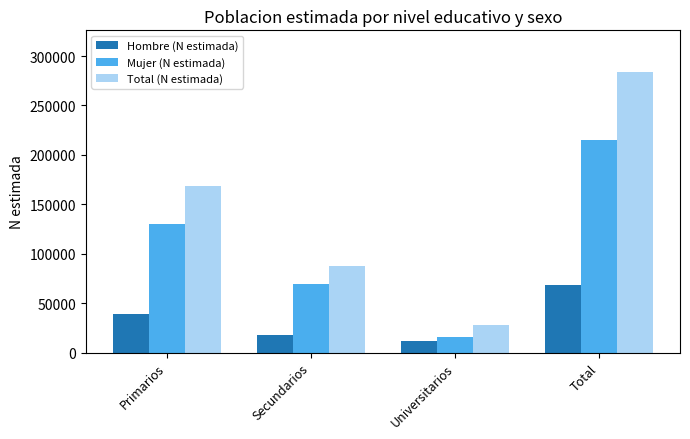

What is the maximum value for Total (N estimada)?

283457